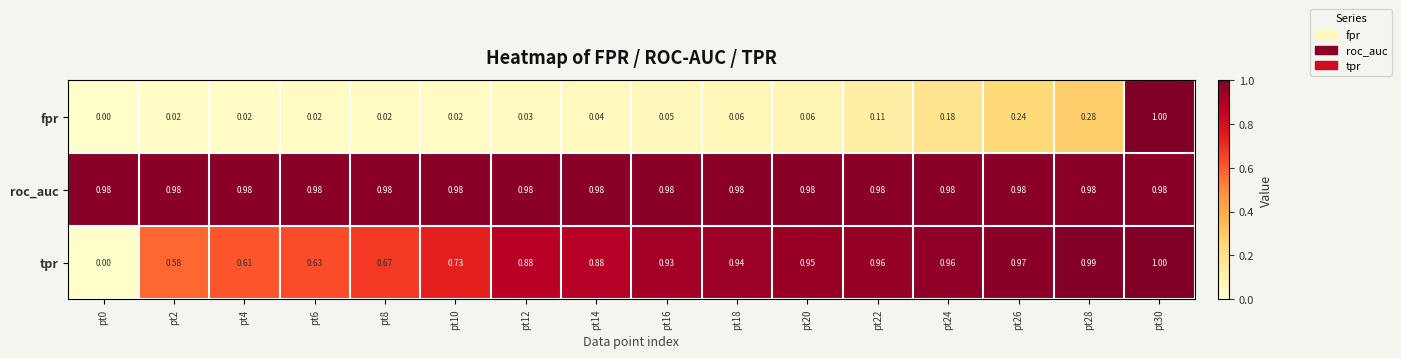

What is the difference between the highest and lowest values at pt24?

0.8